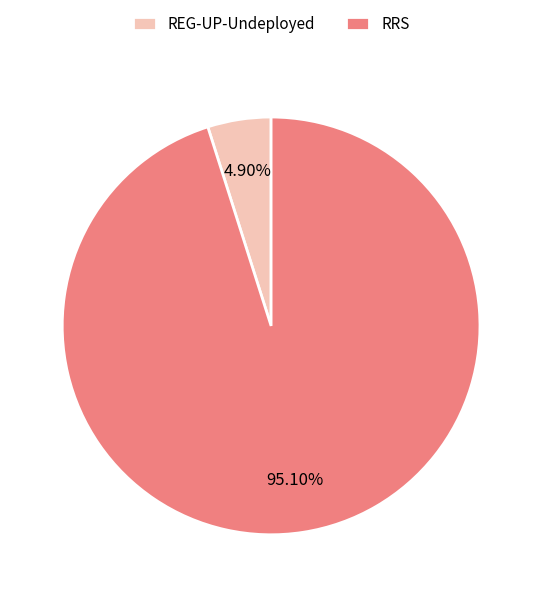

What is the smallest slice in the pie chart?

REG-UP-Undeployed